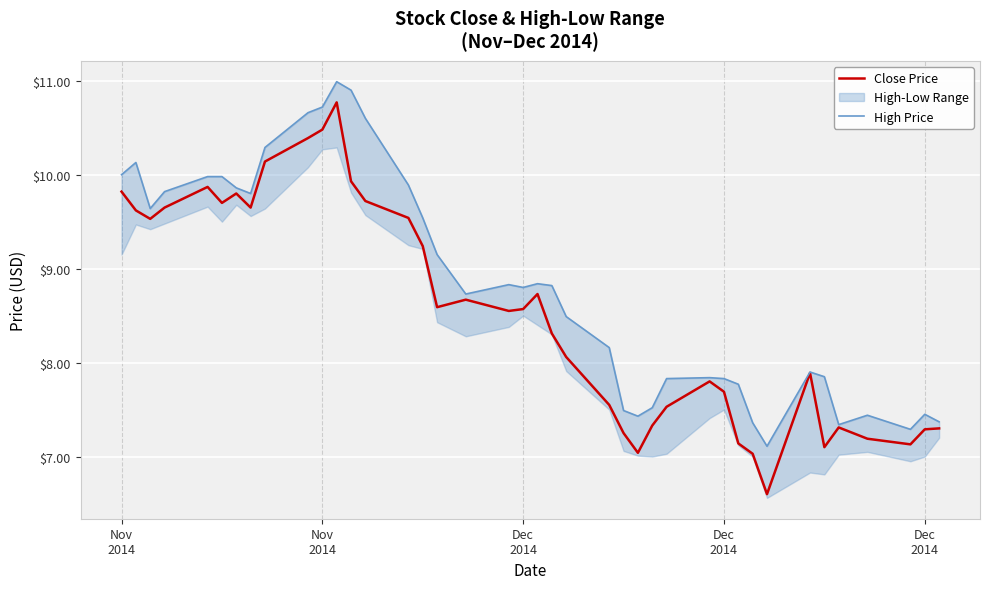

Reading left to right, transcribe all the data shown in this chart.

Close Price: 9.8	9.6	9.5	9.7	9.9	9.7	9.8	9.7	10.1	10.4	10.5	10.8	9.9	9.7	9.5	9.2	8.6	8.7	8.6	8.6	8.7	8.3	8.1	7.5	7.2	7.0	7.3	7.5	7.8	7.7	7.1	7.0	6.6	7.9	7.1	7.3	7.2	7.1	7.3	7.3
High Price: 10.0	10.1	9.6	9.8	10.0	10.0	9.9	9.8	10.3	10.7	10.7	11.0	10.9	10.6	9.9	9.5	9.2	8.7	8.8	8.8	8.8	8.8	8.5	8.2	7.5	7.4	7.5	7.8	7.8	7.8	7.8	7.4	7.1	7.9	7.8	7.3	7.4	7.3	7.5	7.4